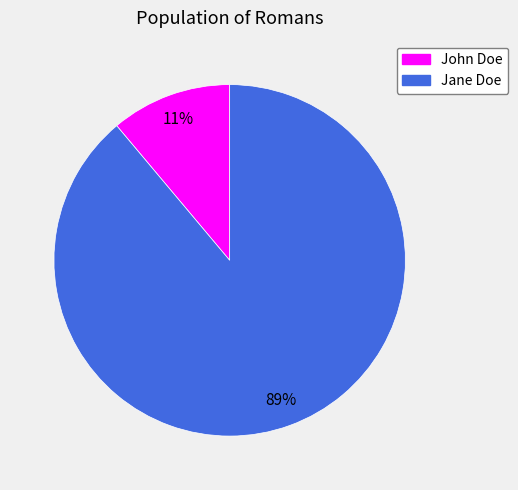

Which has a higher value, Jane Doe or John Doe?

Jane Doe